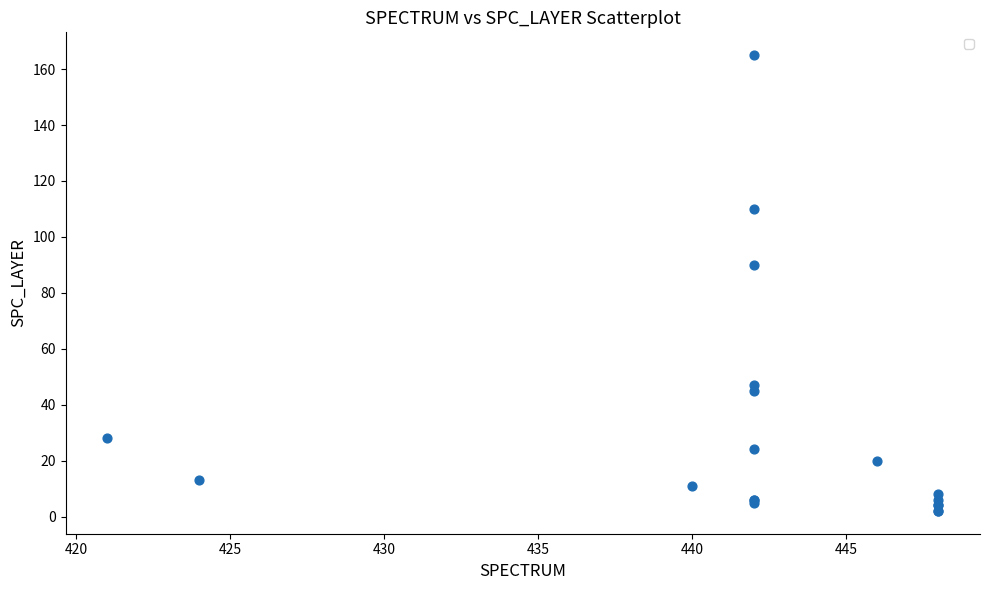

What Y value in the scatter plot is closest to 83?

90